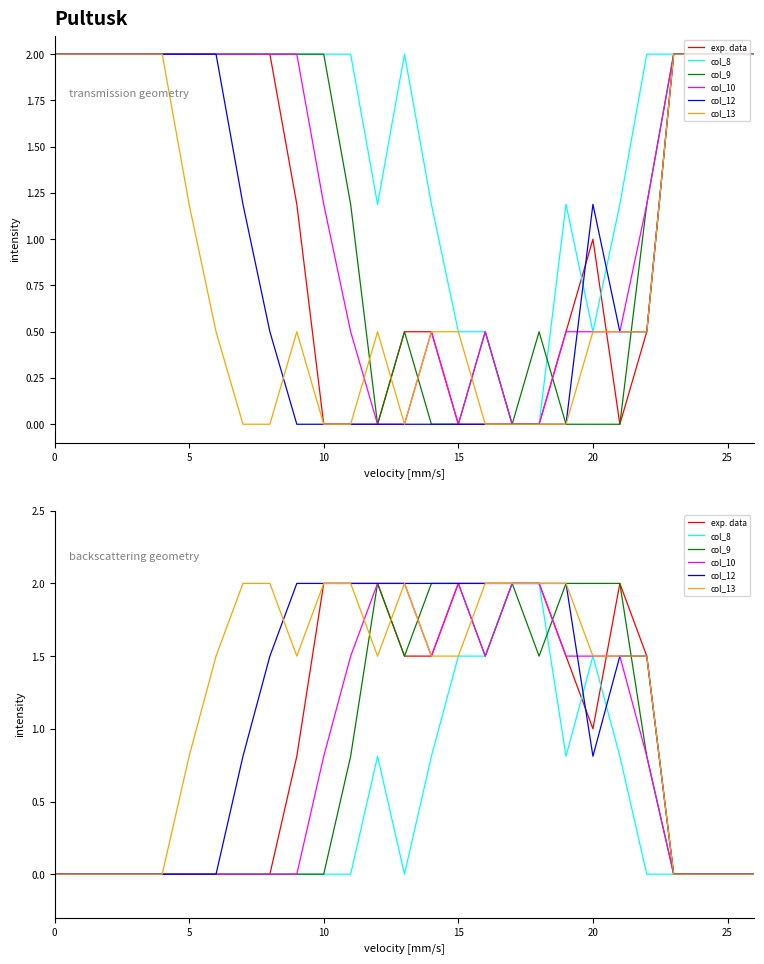

True or false: col_10 and col_11 cross at least once.

True